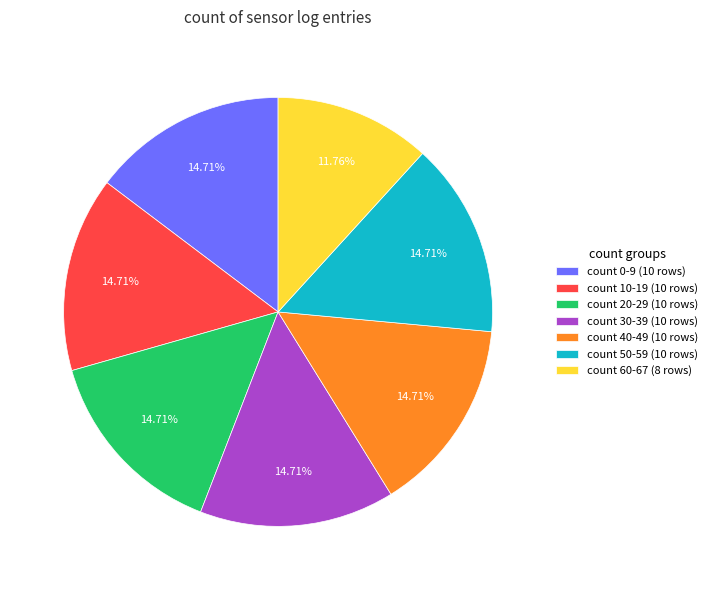

Count the number of slices in the pie.

7